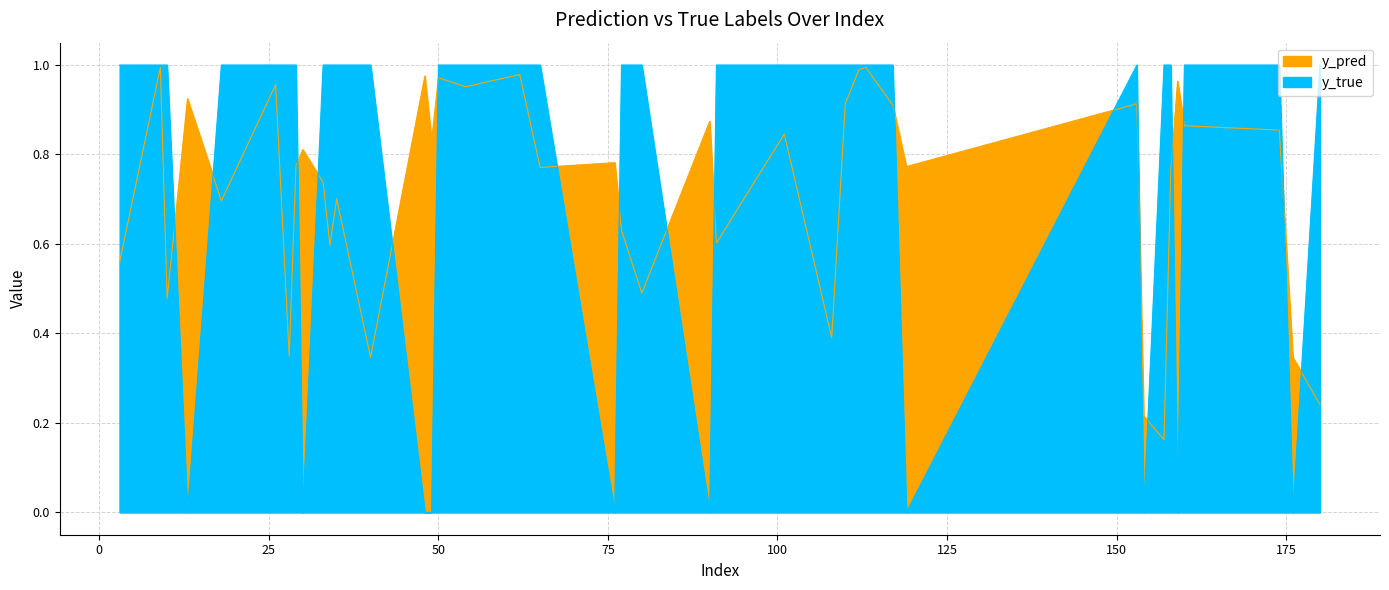

What is the difference between the maximum and minimum values in the y_true series?

1.0